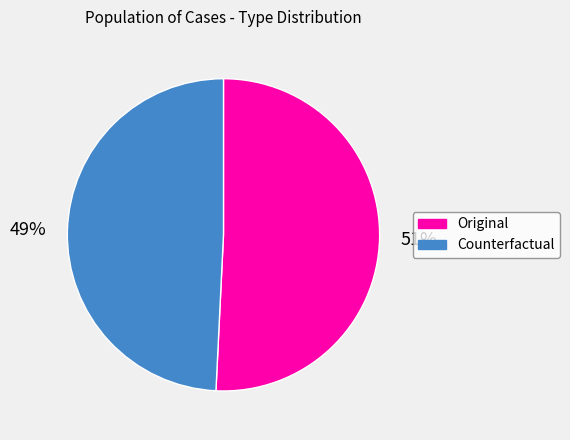

Is it true that Original is 58% of the pie?

False